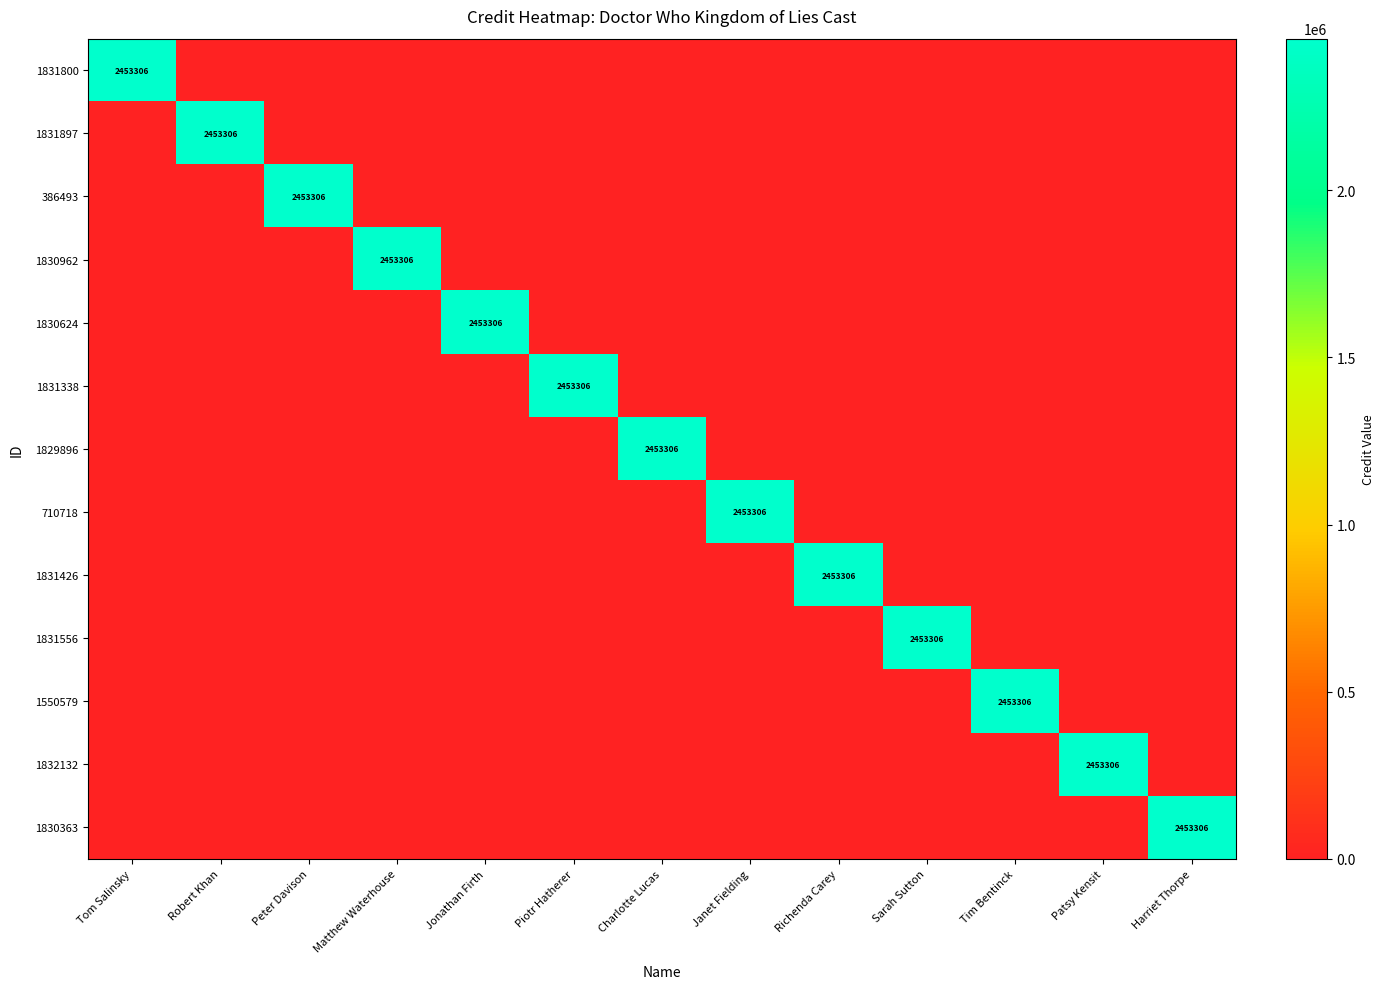

What is the sum of the 1830363 values at Tim Bentinck and Harriet Thorpe?

2453306